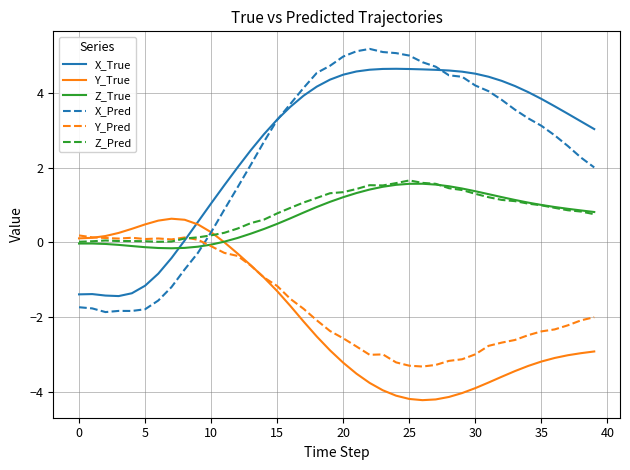

Which series has the widest spread of values?

X_Pred